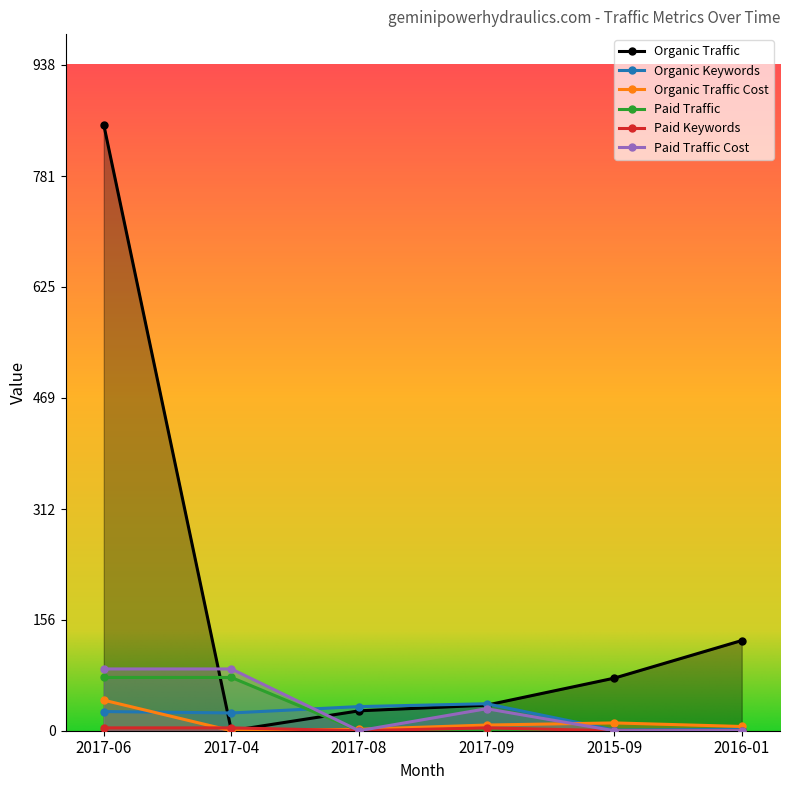

Which series has the largest range (max minus min)?

Organic Traffic